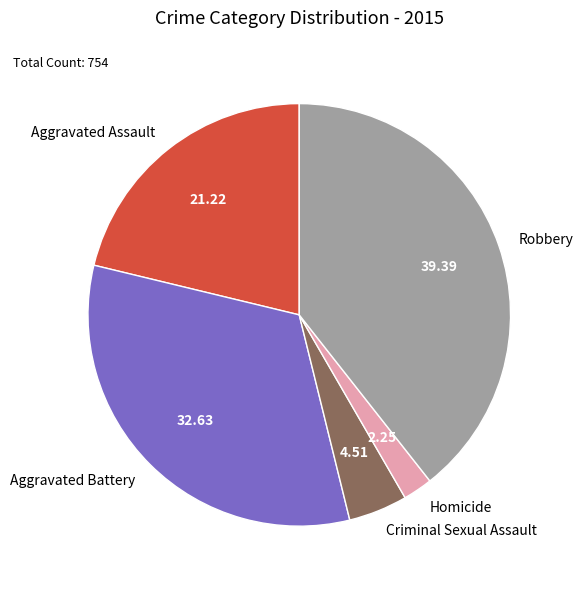

Which has a higher value, Aggravated Assault or Homicide?

Aggravated Assault